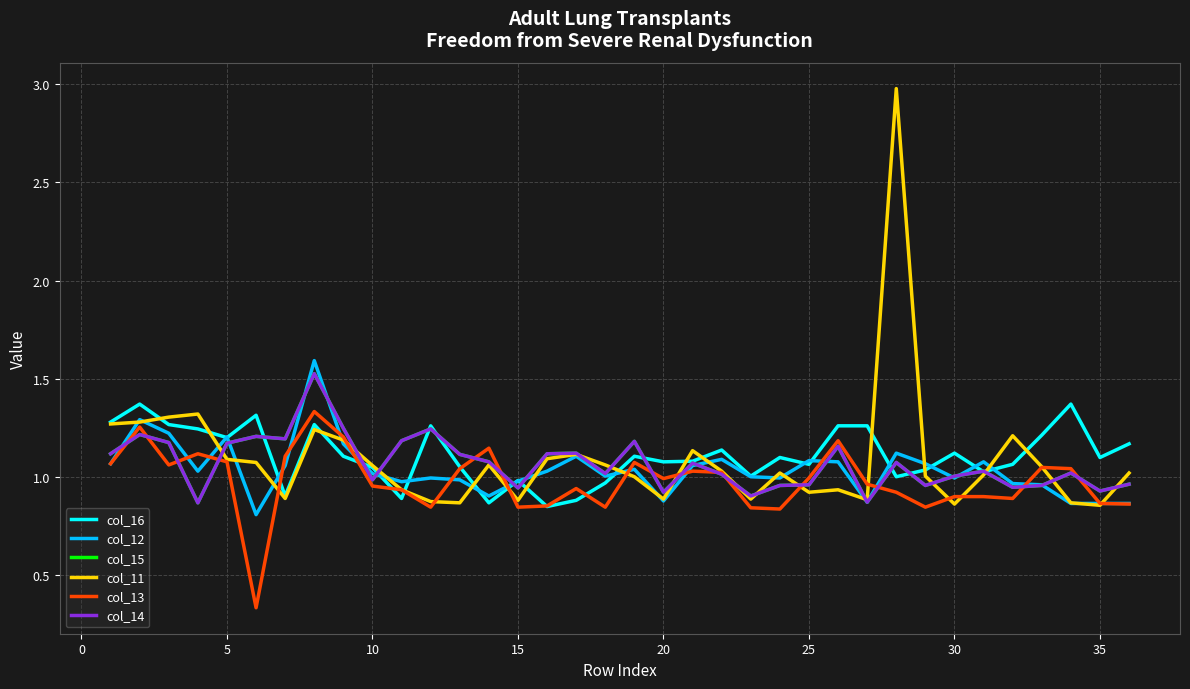

Does the chart display data point markers on the line(s)?

No